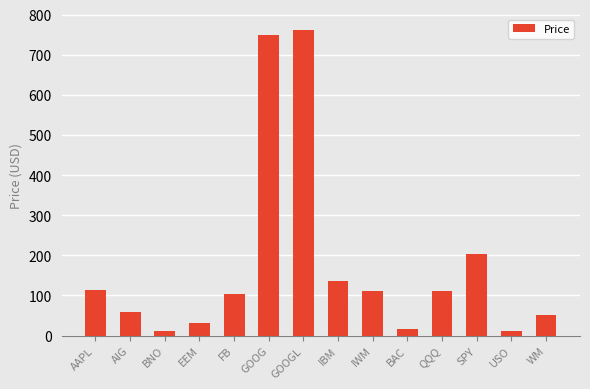

Count the number of categories in the chart.

14